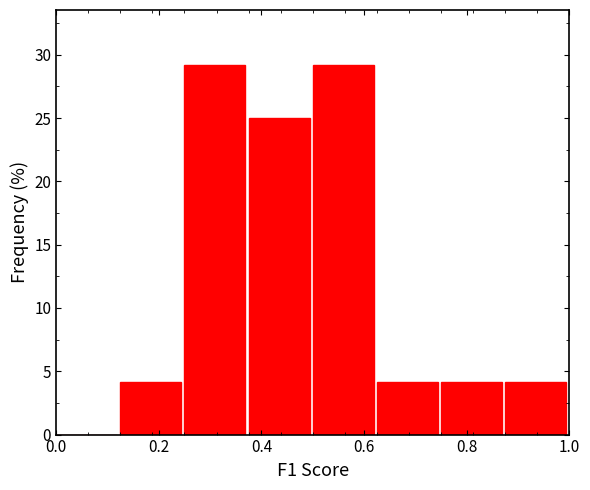

Reading left to right, list every bar in this chart as the range it spans on the x-axis followed by its height. Neither the bar edges nor the heights are printed on the chart, so give them approximately, as read against the axes.

0.000 to 0.125: 0
0.125 to 0.250: 4
0.250 to 0.375: 29
0.375 to 0.500: 25
0.500 to 0.625: 29
0.625 to 0.750: 4
0.750 to 0.875: 4
0.875 to 1.000: 4